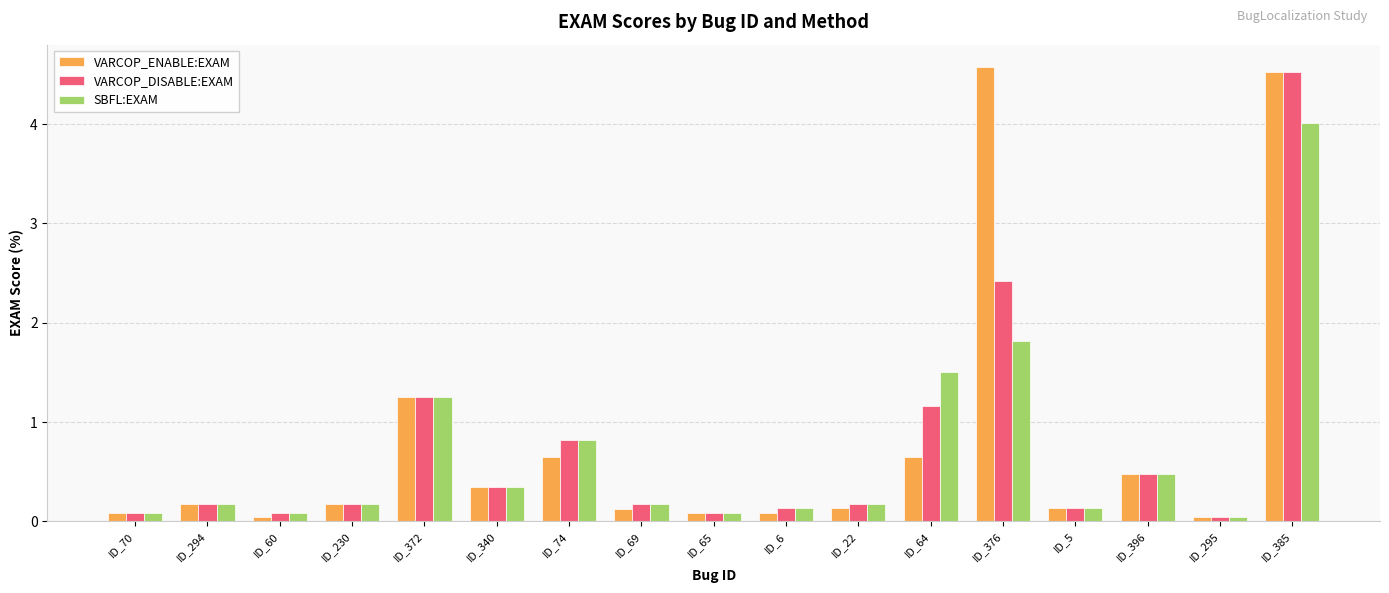

What are all the series names shown in the legend?

VARCOP_ENABLE:EXAM, VARCOP_DISABLE:EXAM, SBFL:EXAM